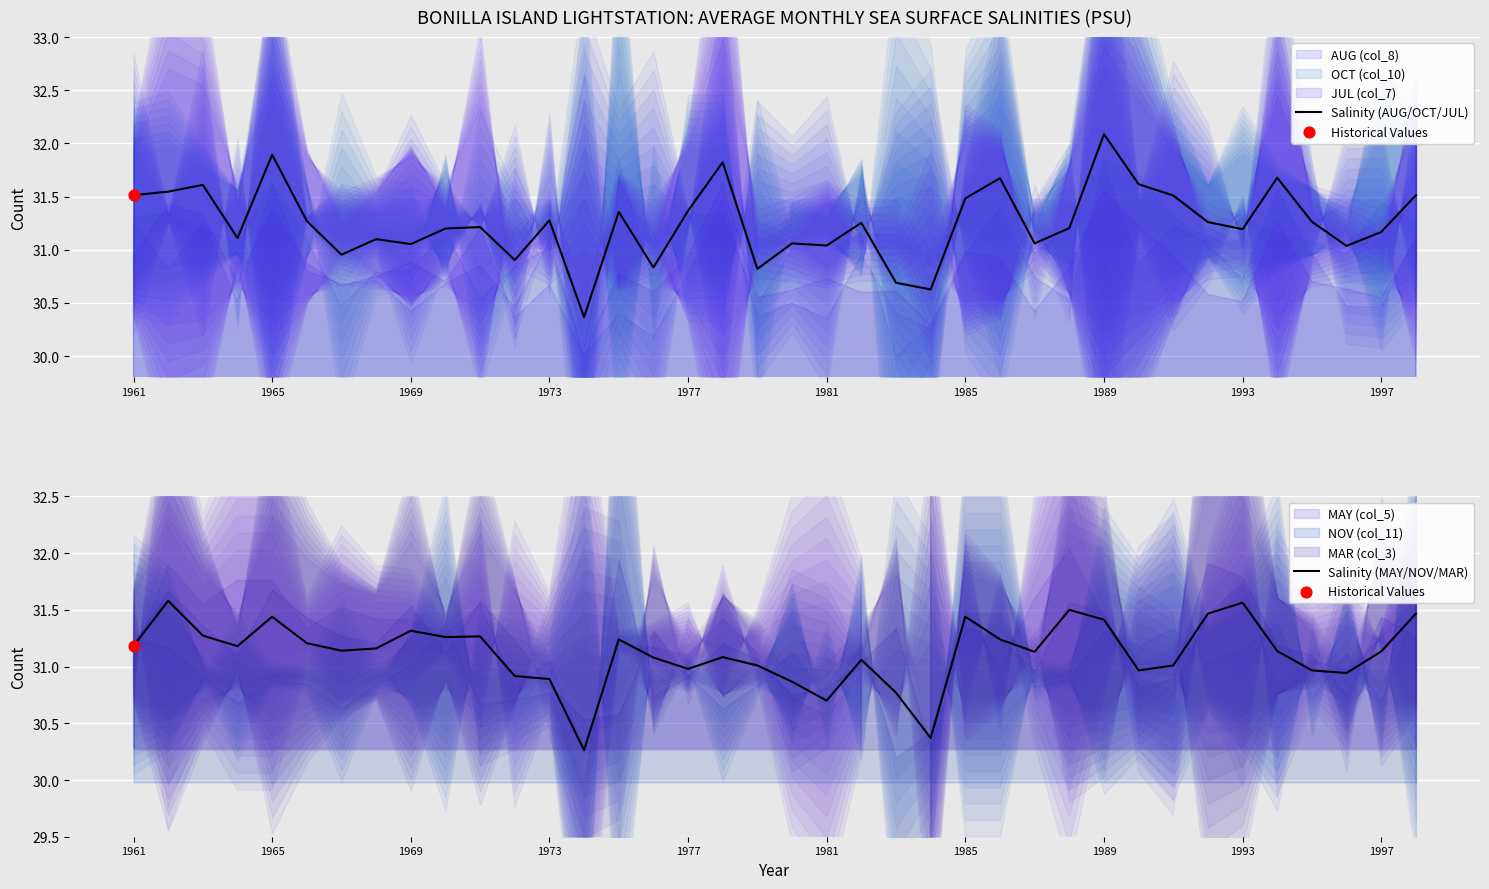

Which series has the largest total across all categories?

Salinity (AUG/OCT/JUL)